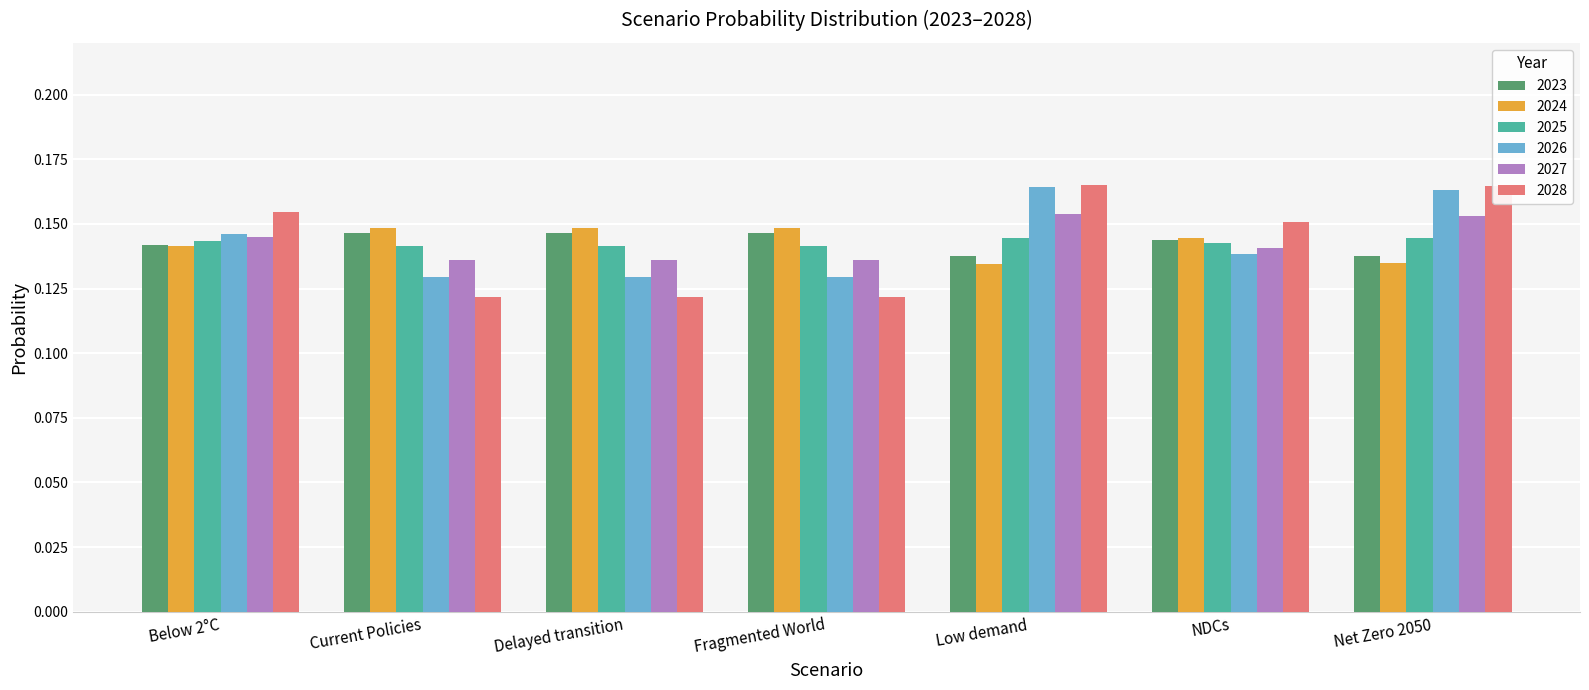

How many distinct data groups are displayed?

6